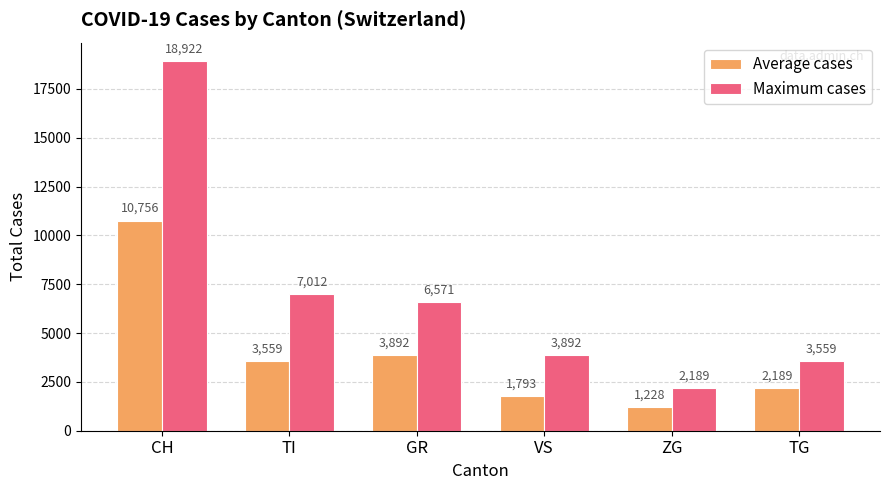

Rank the series by their average value, from highest to lowest.

Maximum cases, Average cases